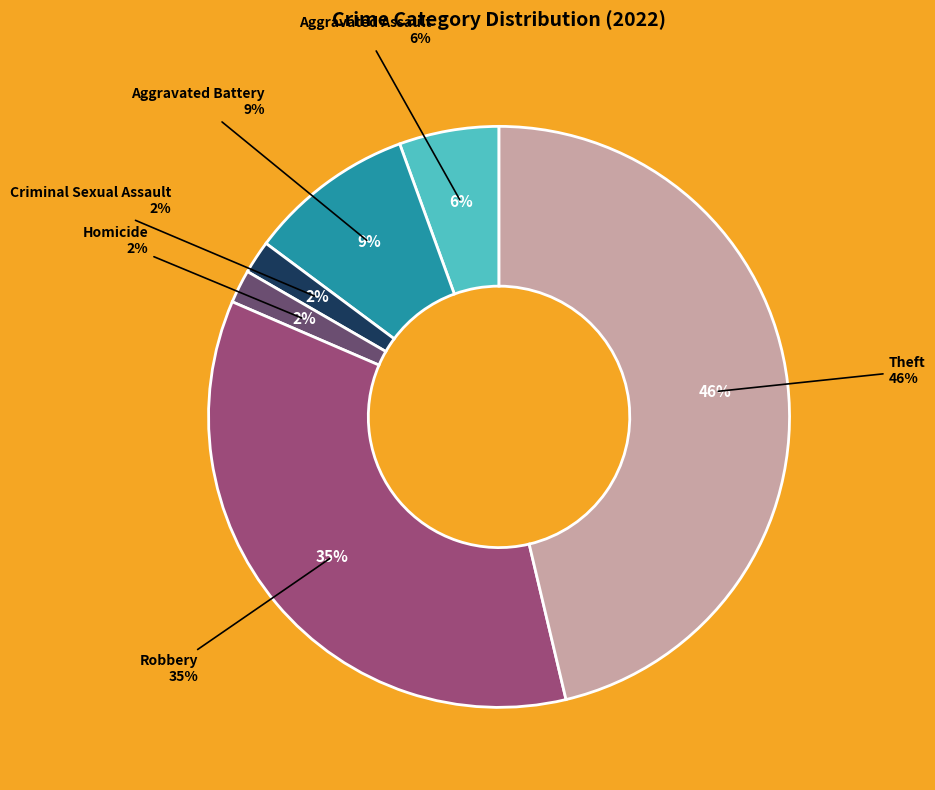

To the nearest percent, what portion does Aggravated Battery represent?

9%